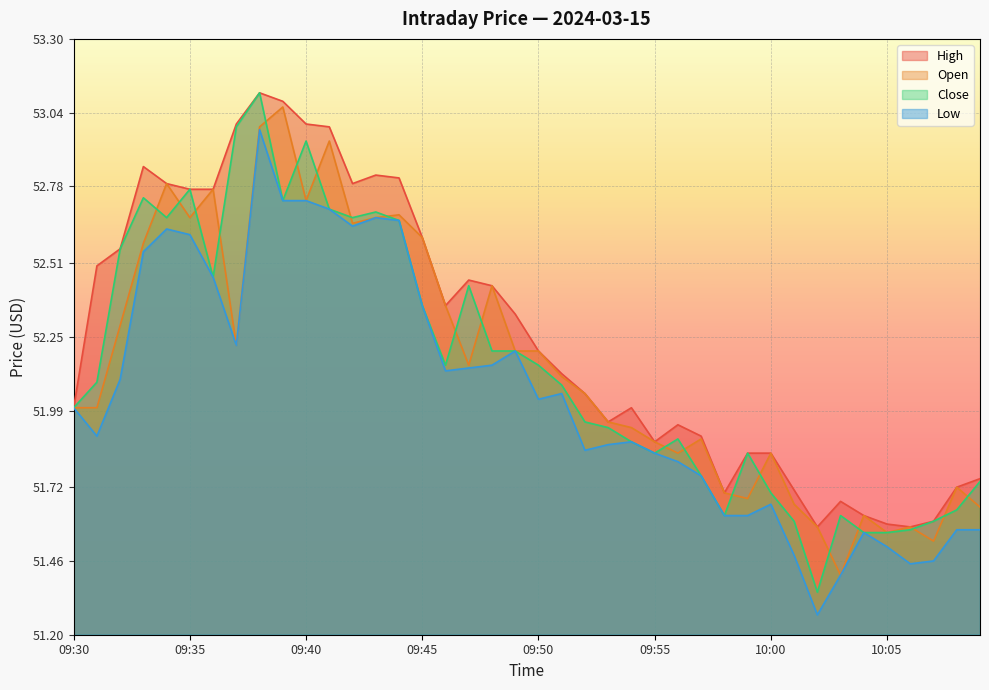

How many values in the low series are below 52?

19